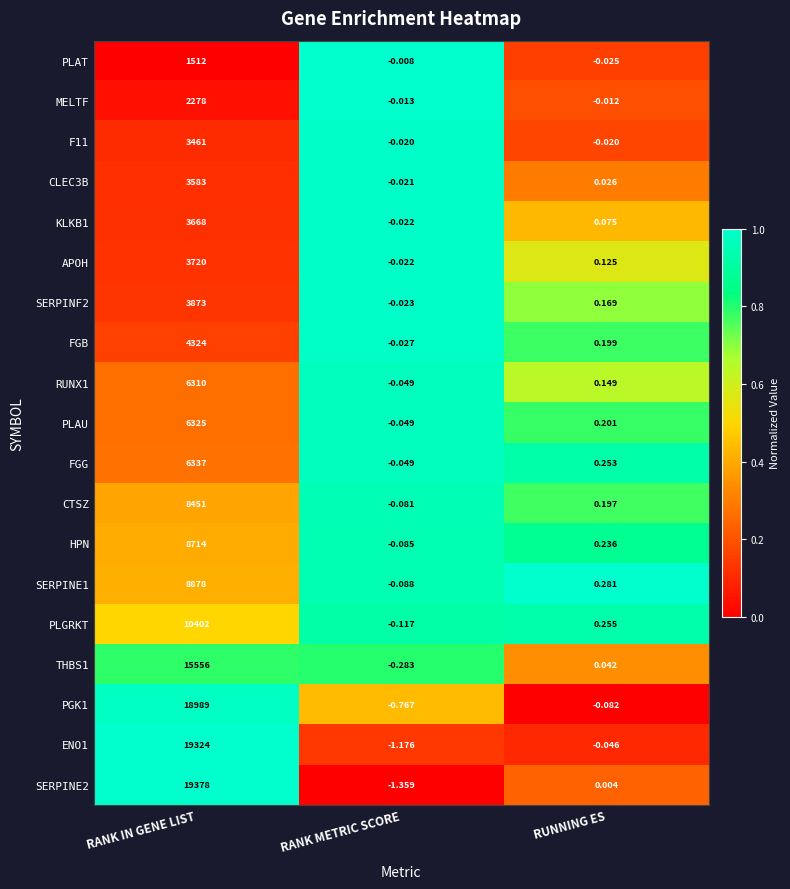

Between RANK IN GENE LIST and RUNNING ES, which series saw the biggest shift?

SERPINE2